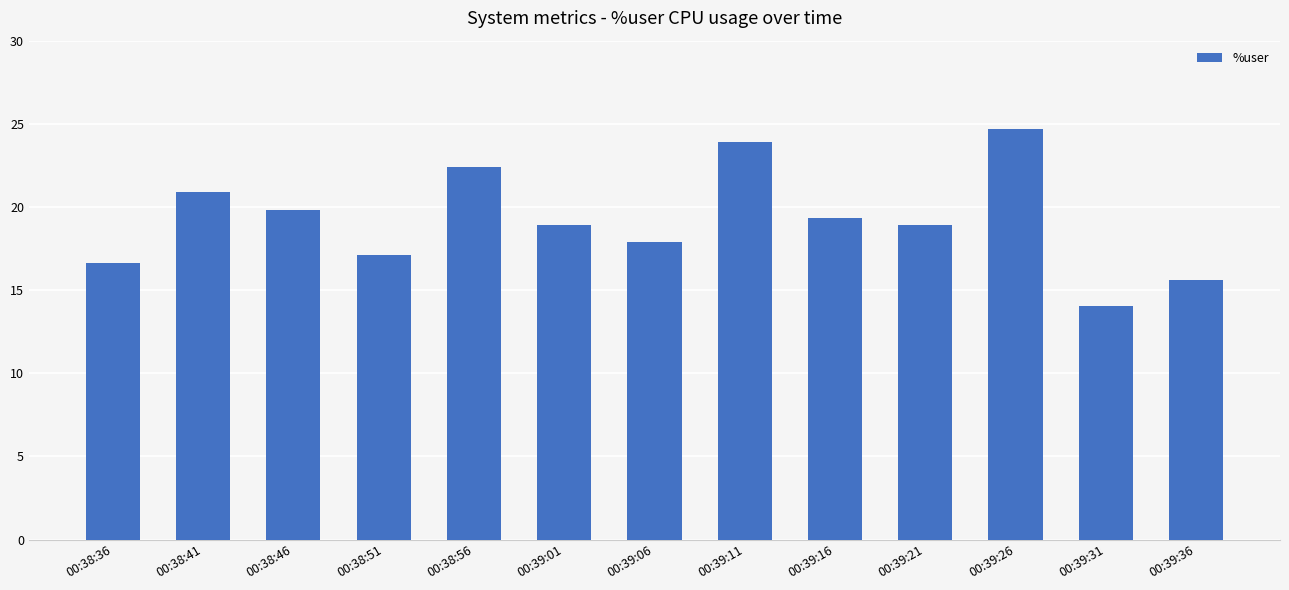

Read the value at 00:38:56.

22.4